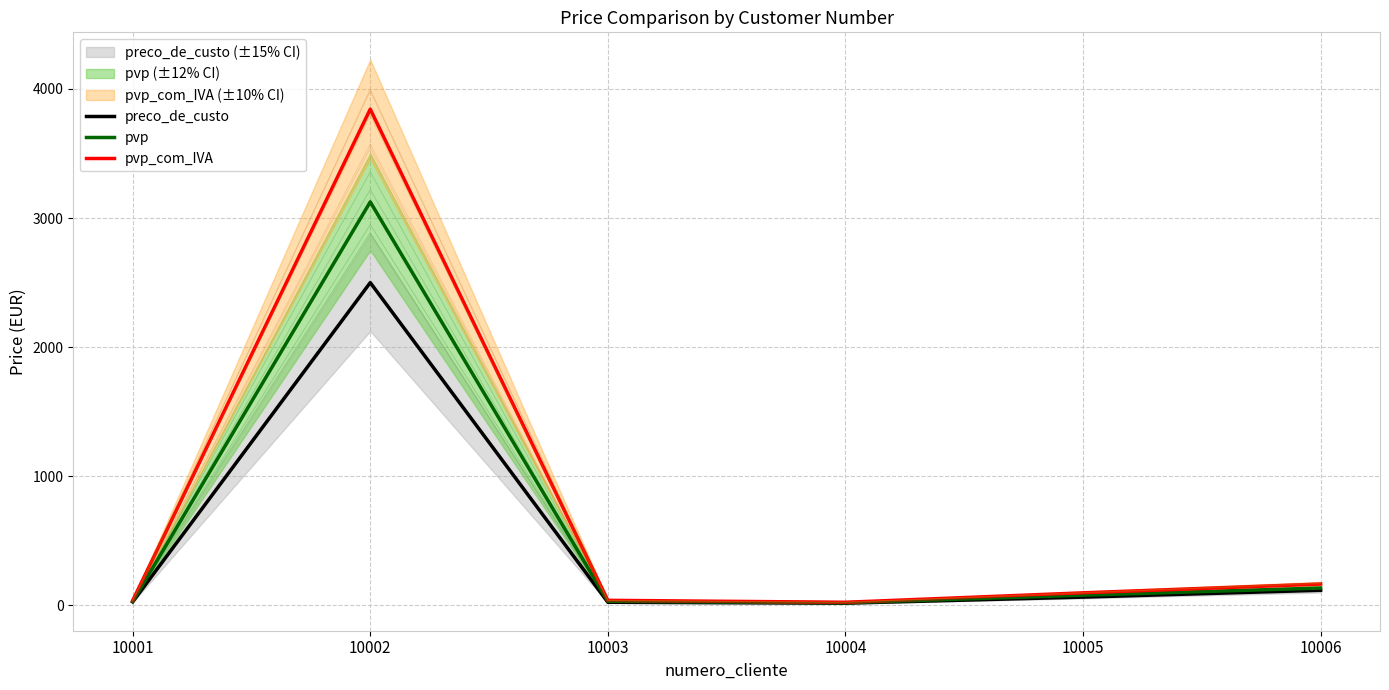

Which has a higher value, 10002 or 10005?

10002